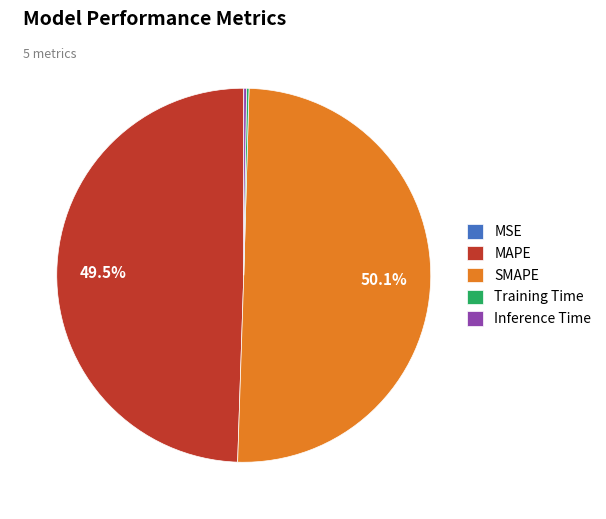

Between SMAPE and MAPE, which is larger?

SMAPE